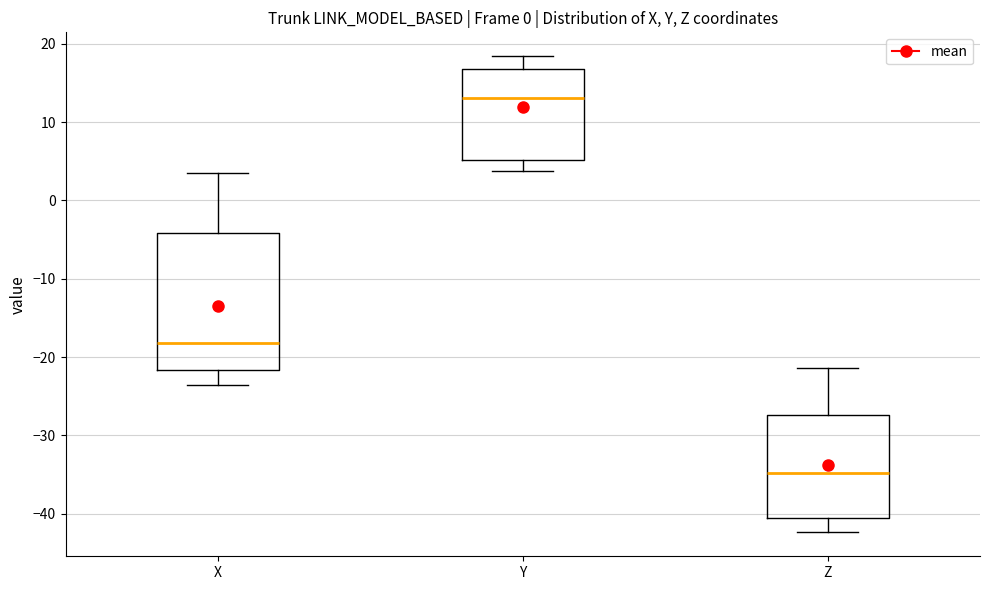

Reading left to right, transcribe this box plot: for each box, give where its median line is, the range the box spans, and where its two whiskers end, as read against the y-axis. The values are not printed on the chart, so give them approximately, as read against the axis.

X: median -18, box -22 to -4, whiskers -24 to 4
Y: median 13, box 5 to 17, whiskers 4 to 18
Z: median -35, box -40 to -27, whiskers -42 to -21